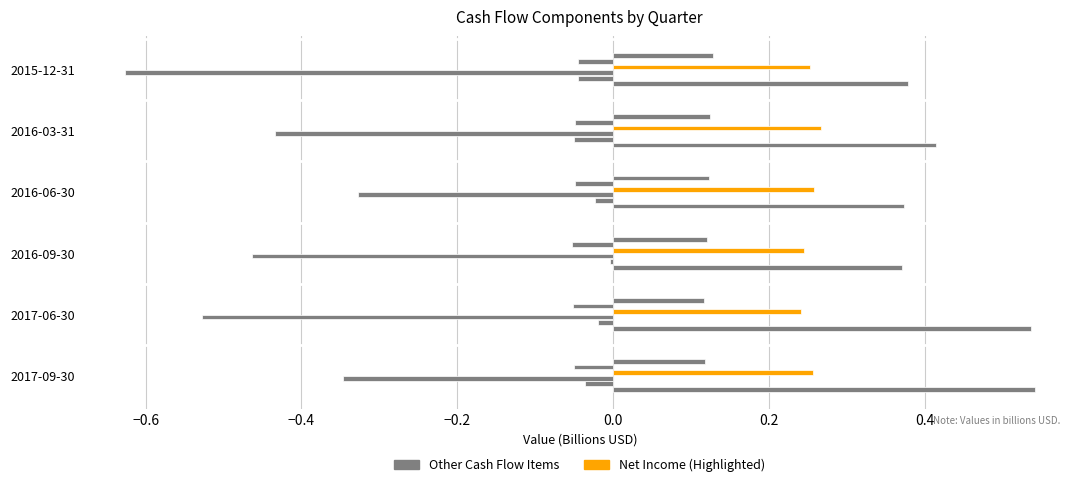

The Net Income series shows 0.3 at 2015-12-31. True or false?

True